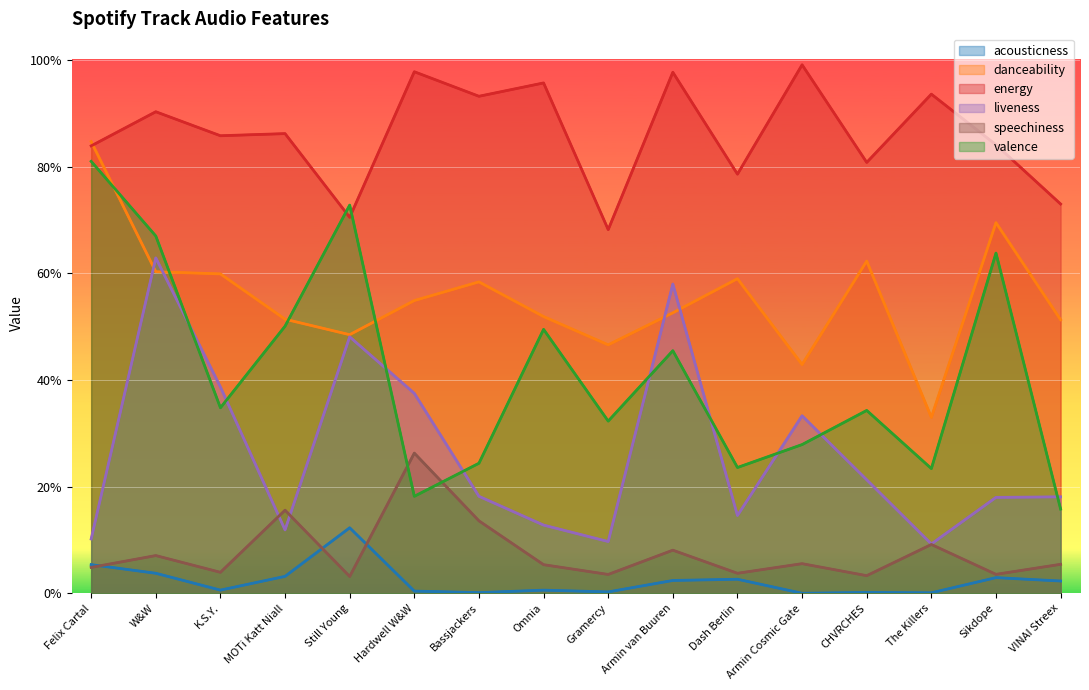

True or false: speechiness has more than 2 points higher than both neighbors.

True